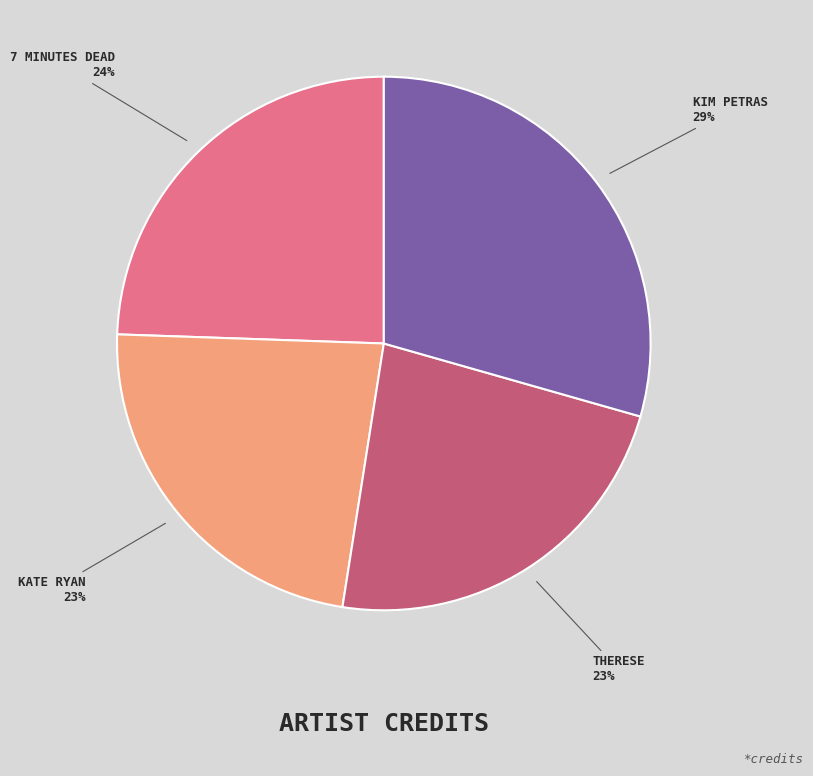

Does any single category account for the majority?

No